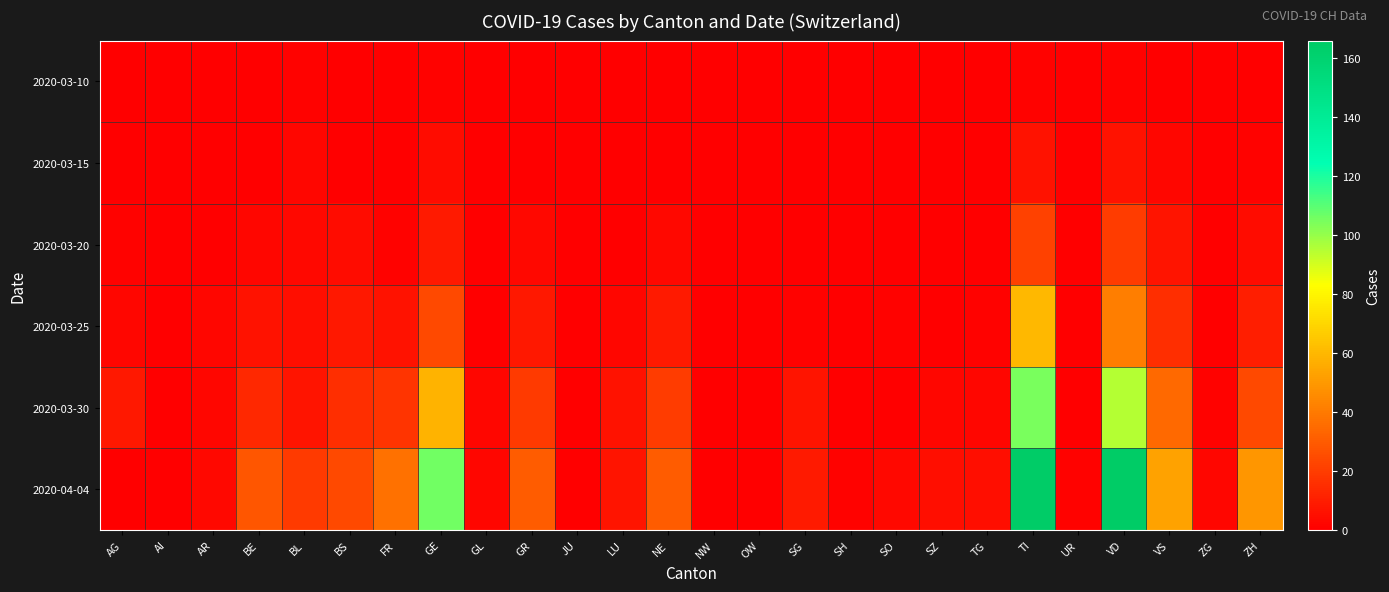

At AG, list the series in order from smallest to largest.

2020-03-10, 2020-03-15, 2020-04-04, 2020-03-20, 2020-03-25, 2020-03-30